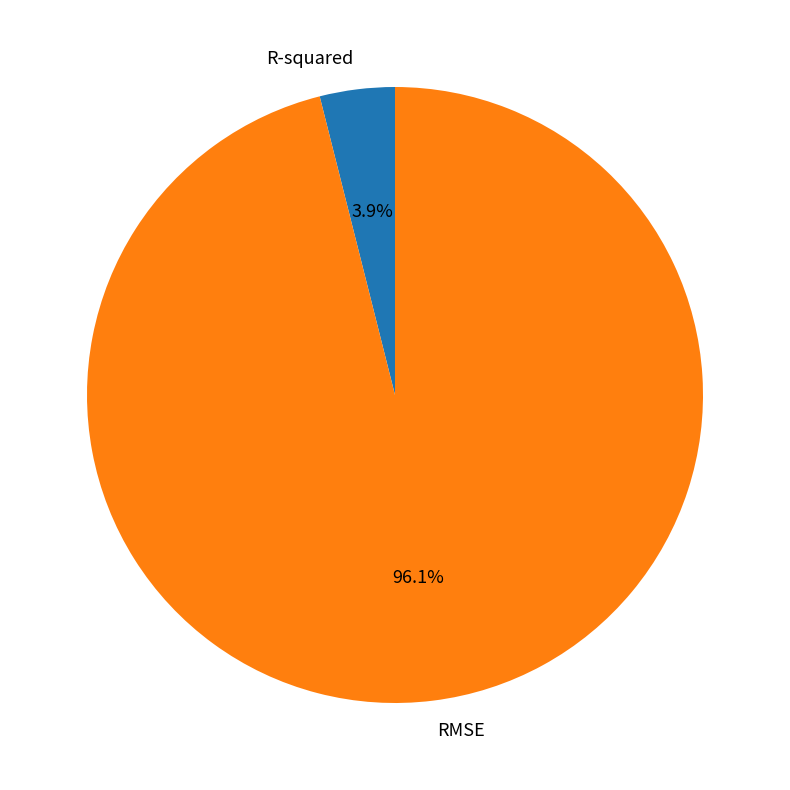

Which slice is the largest?

RMSE